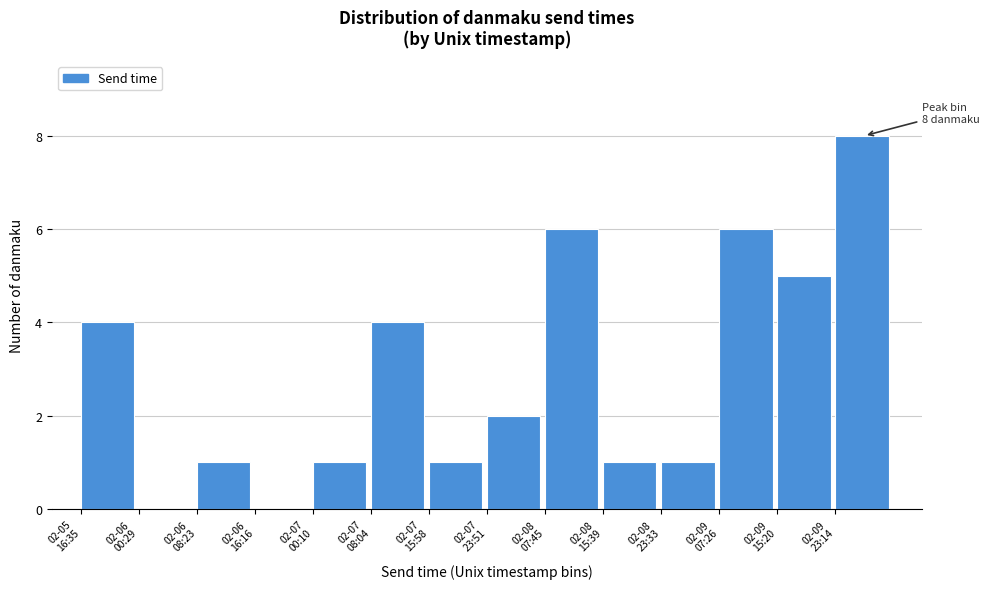

What is the sum of all values?

40